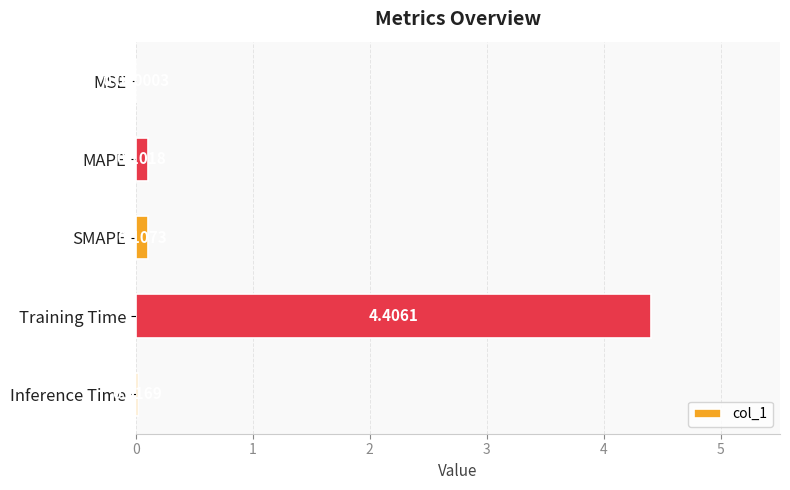

Are the bars grouped side by side (vs. stacked)?

No